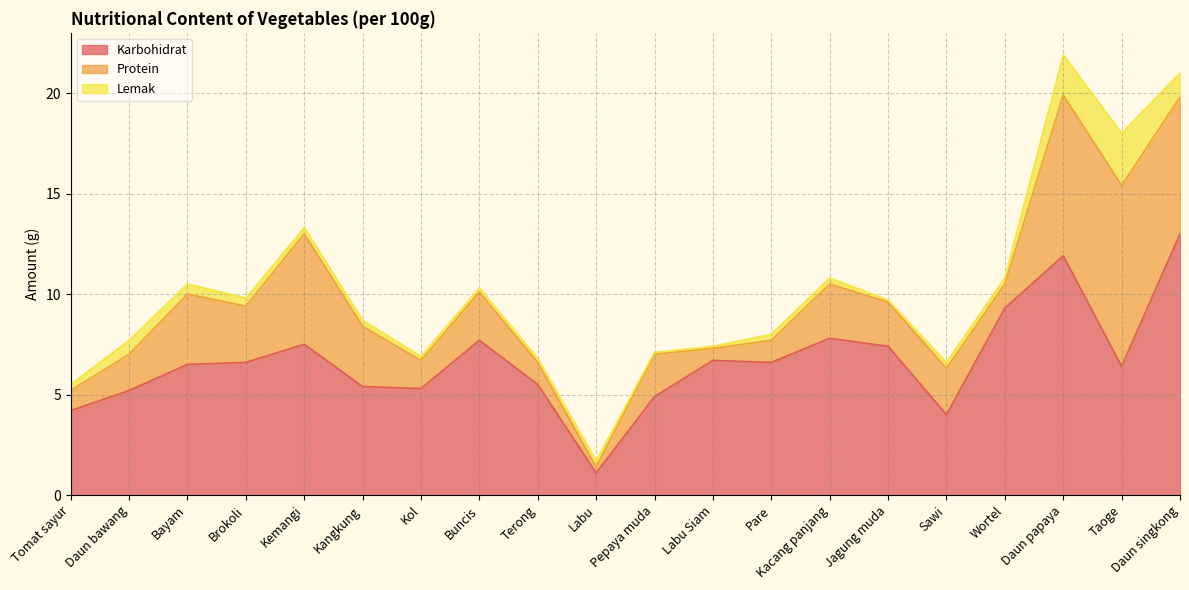

What is the sum of all Protein values?

58.8